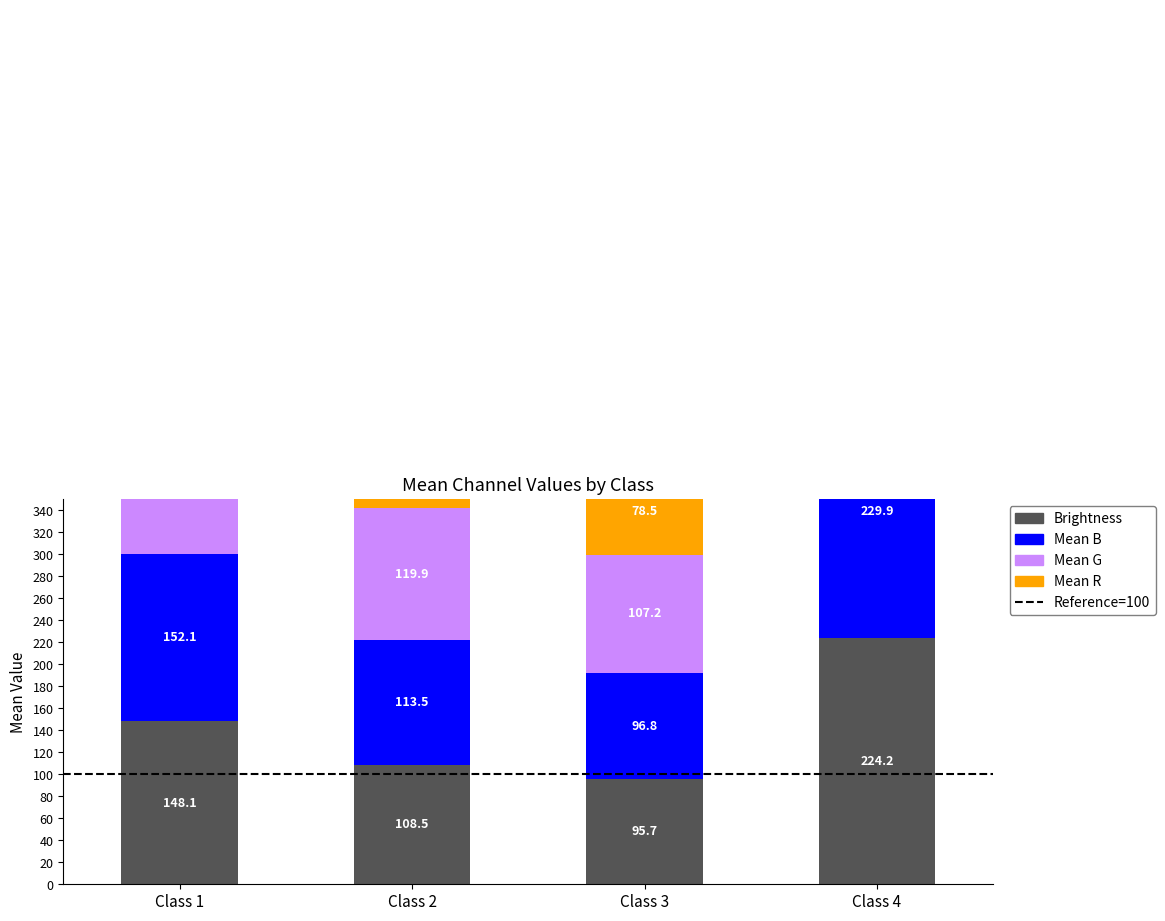

Which label corresponds to the largest value in the chart?

Class 4